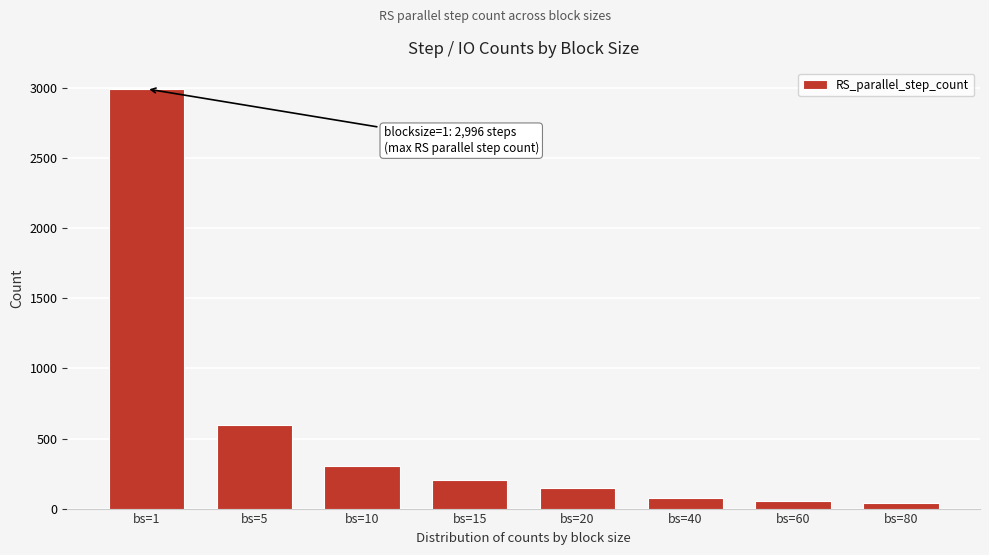

Reading left to right, extract all data points from this chart.

bs=1=2996	bs=5=600	bs=10=301	bs=15=201	bs=20=148	bs=40=76	bs=60=52	bs=80=39